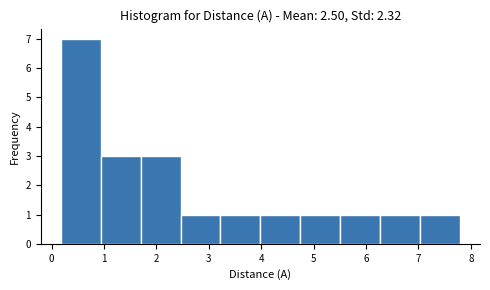

Reading left to right, transcribe this chart: for each bar, give the range it covers on the x-axis and its height. Neither the bar edges nor the heights are printed on the chart, so give them approximately, as read against the axes.

0.2 to 0.9: 7
0.9 to 1.7: 3
1.7 to 2.5: 3
2.5 to 3.2: 1
3.2 to 4.0: 1
4.0 to 4.7: 1
4.7 to 5.5: 1
5.5 to 6.3: 1
6.3 to 7.0: 1
7.0 to 7.8: 1